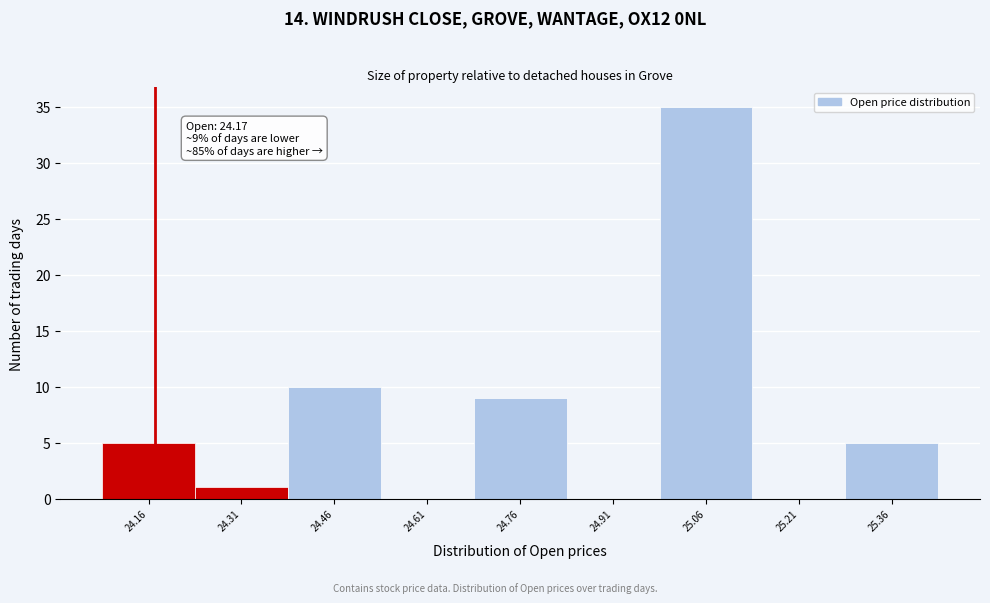

Which range on the x-axis has the tallest bar?

24.985 to 25.135